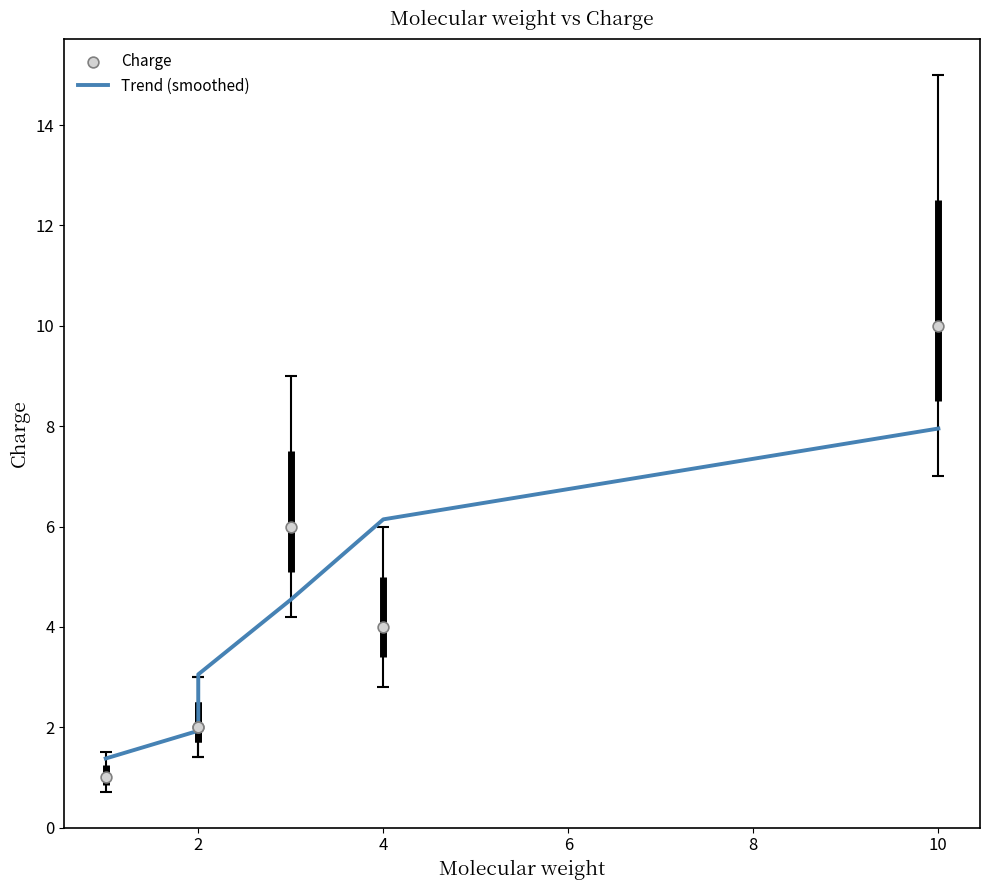

Which series reaches the minimum Y coordinate?

Charge